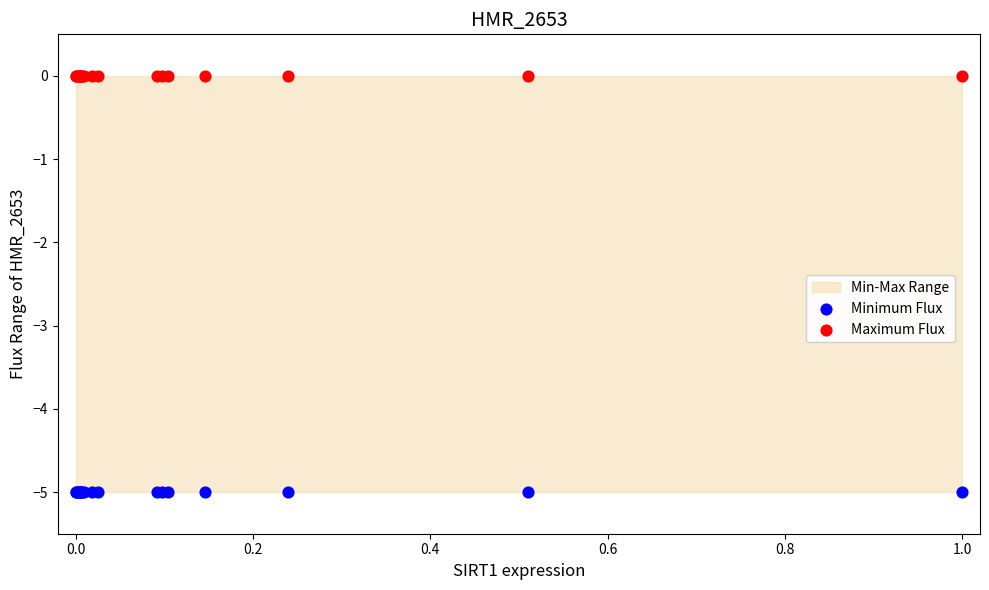

Which series contains the lowest Y value?

Minimum Flux